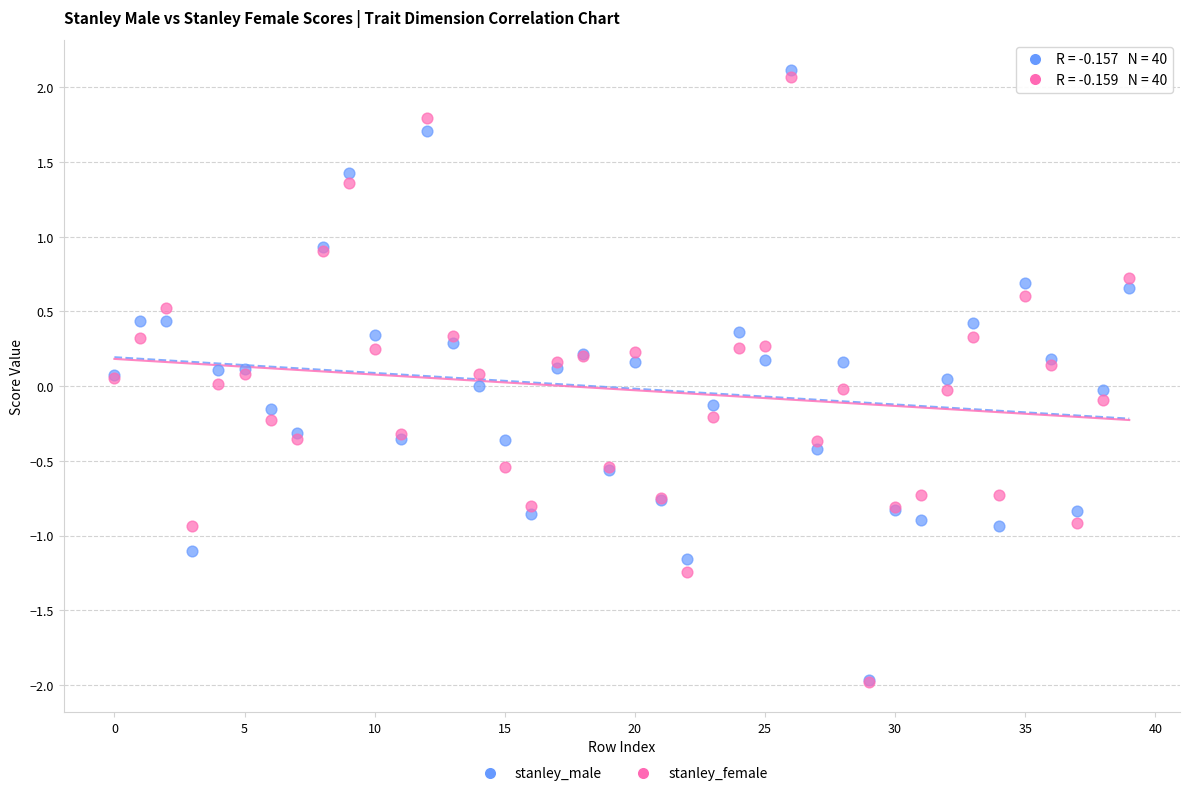

What are all the series names shown in the legend?

stanley_male, stanley_female